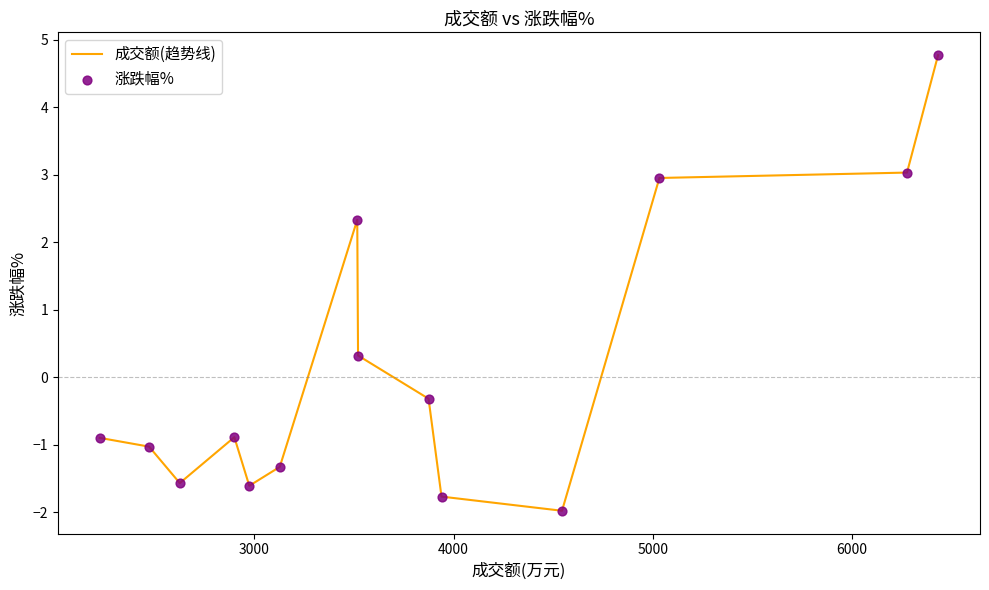

What is the greatest value displayed?

4.8